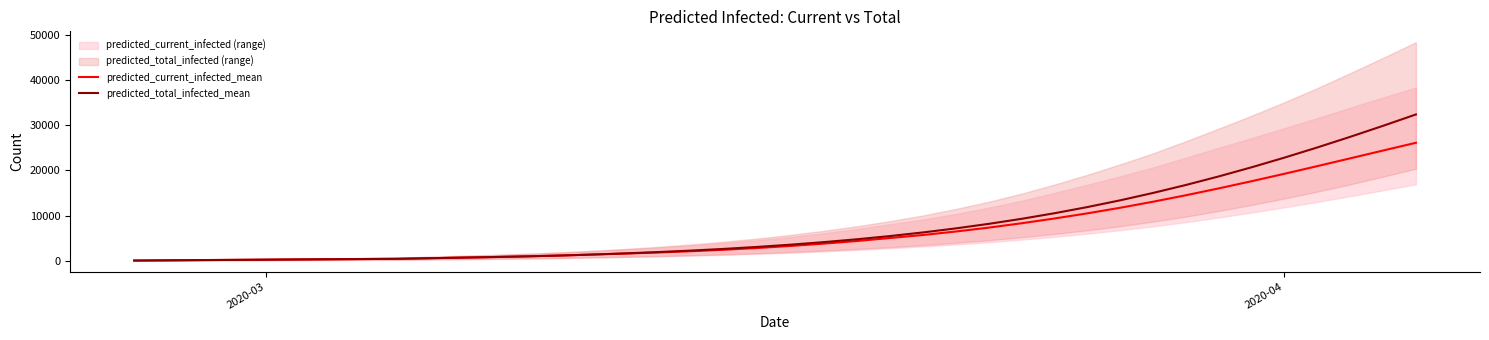

What is the maximum value for predicted_total_infected_mean?

32340